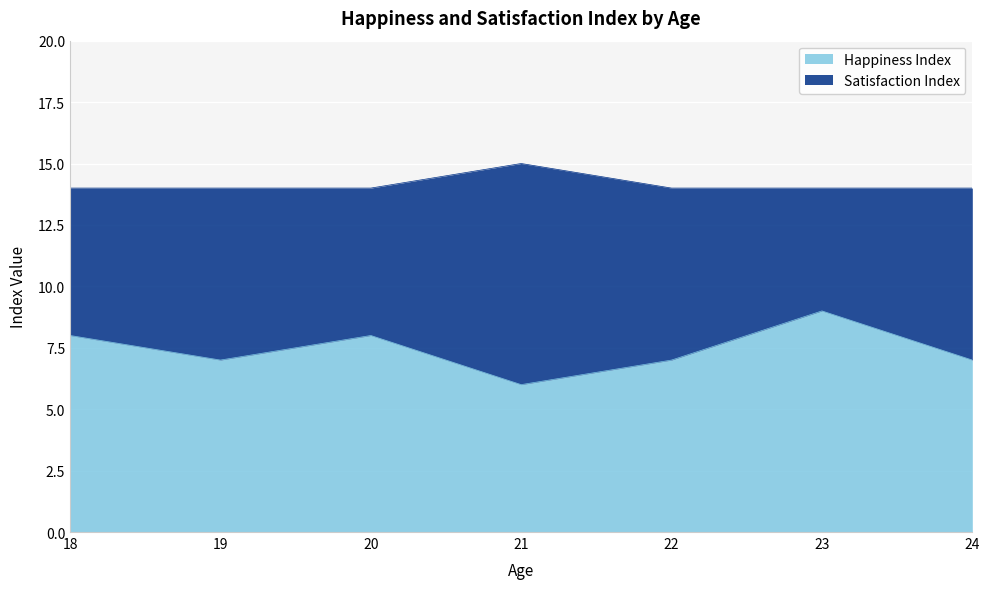

What is the difference between the maximum and minimum values?

3